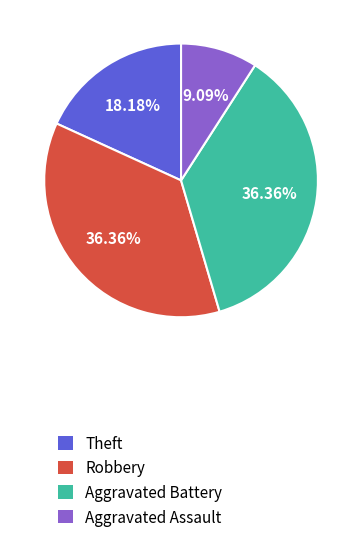

Is there a majority slice in this chart?

No